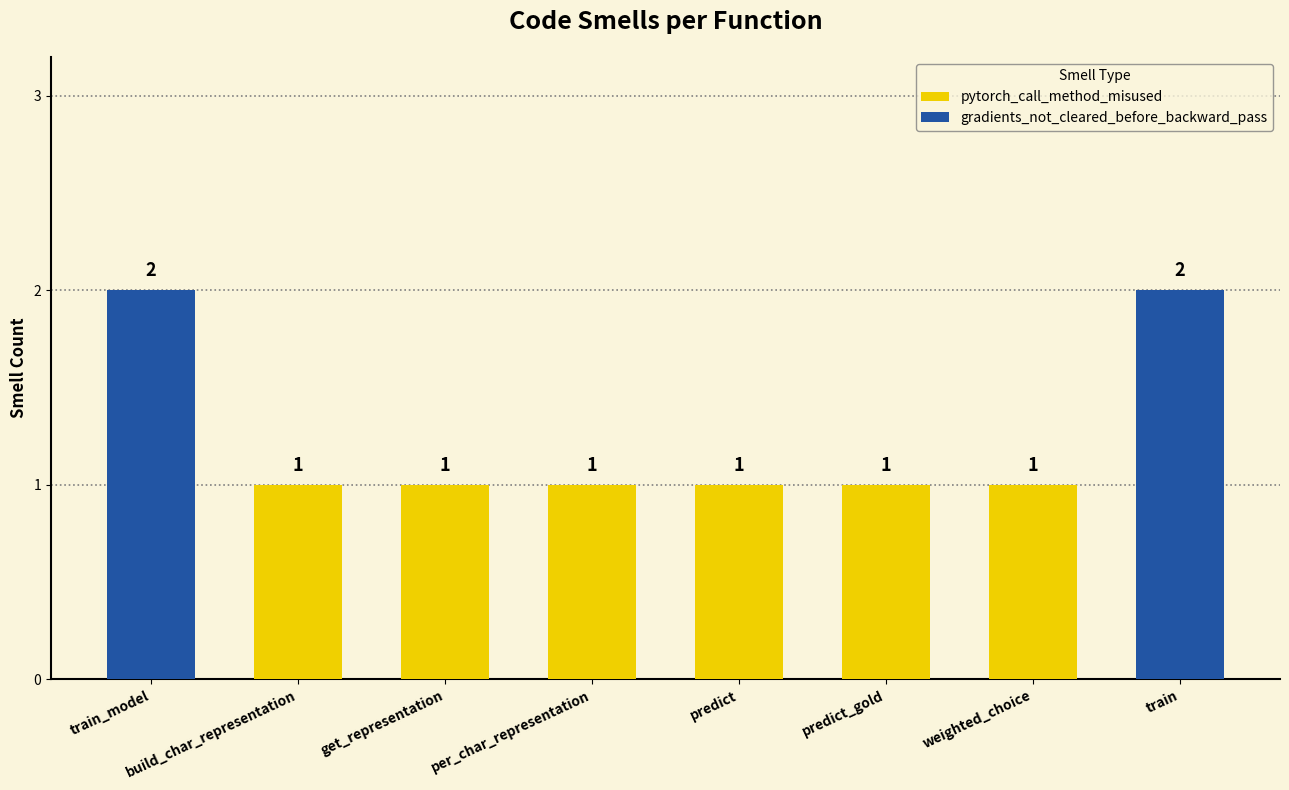

List the labels in order of value, smallest first.

build_char_representation, get_representation, per_char_representation, predict, predict_gold, weighted_choice, train_model, train